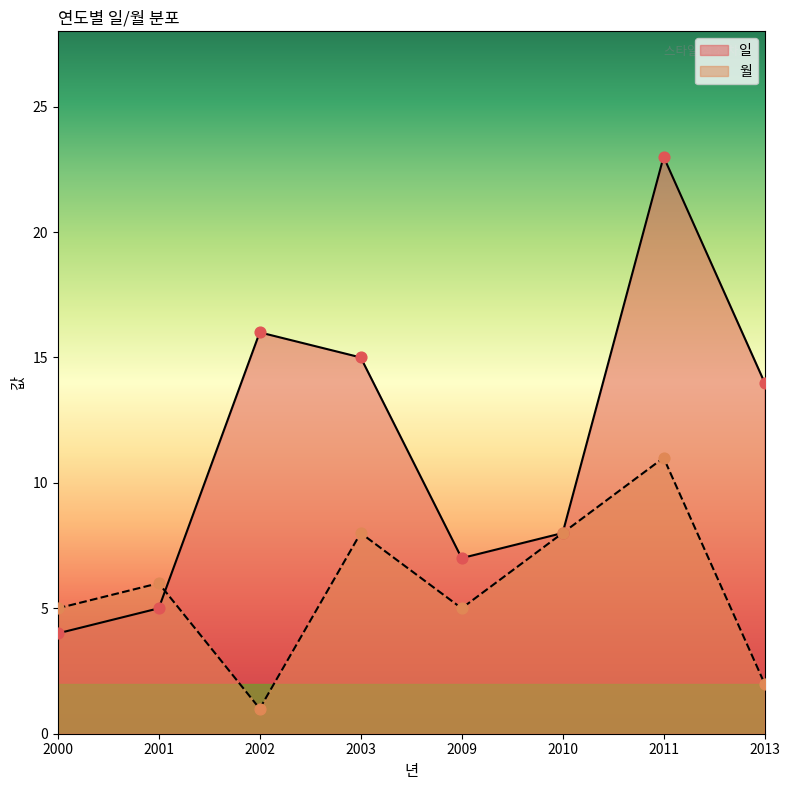

What is the total value across all series at 2011?

34